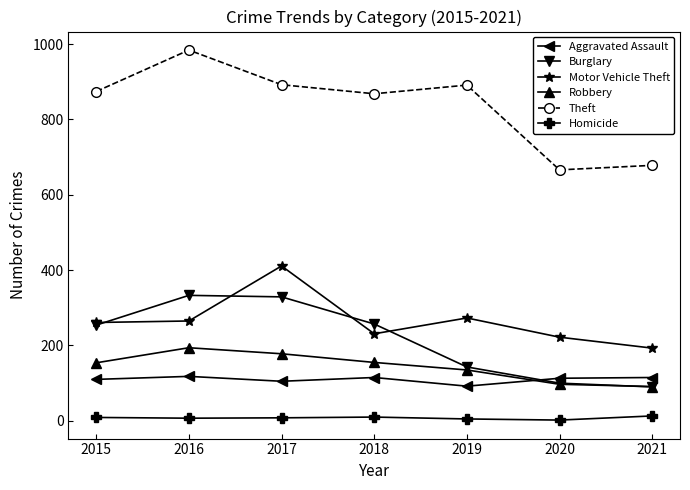

Is the value of Robbery at 2017 greater than the value of Burglary at 2018?

No